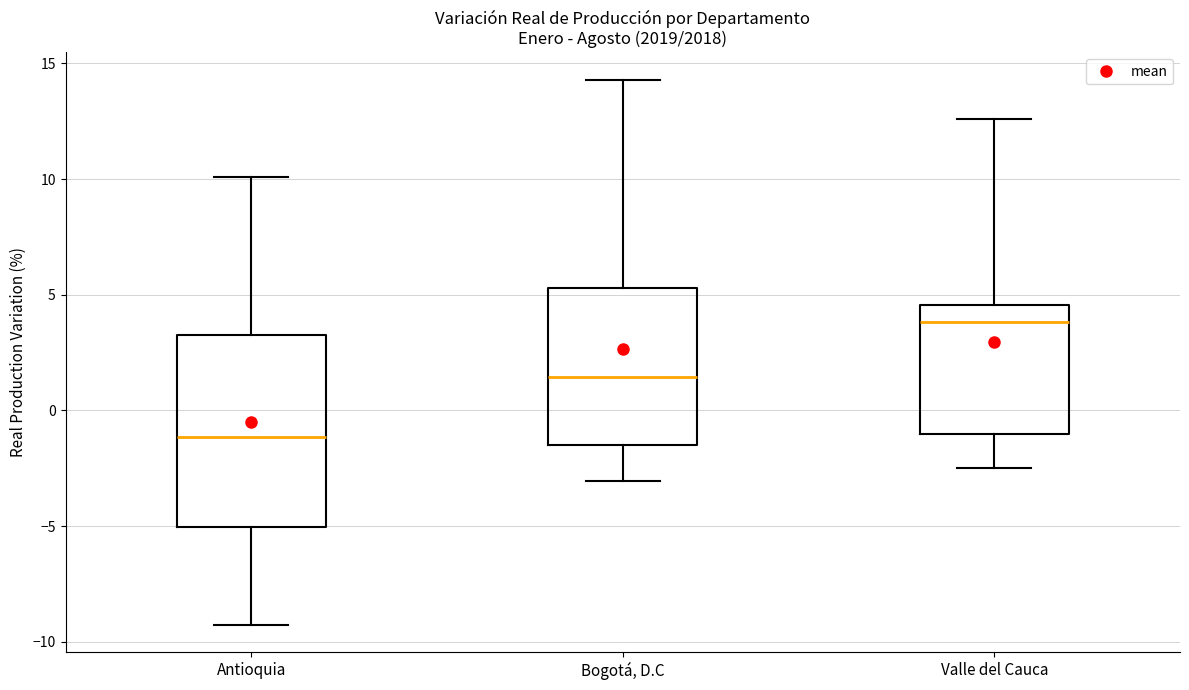

Which box's median line is the highest?

Valle del Cauca